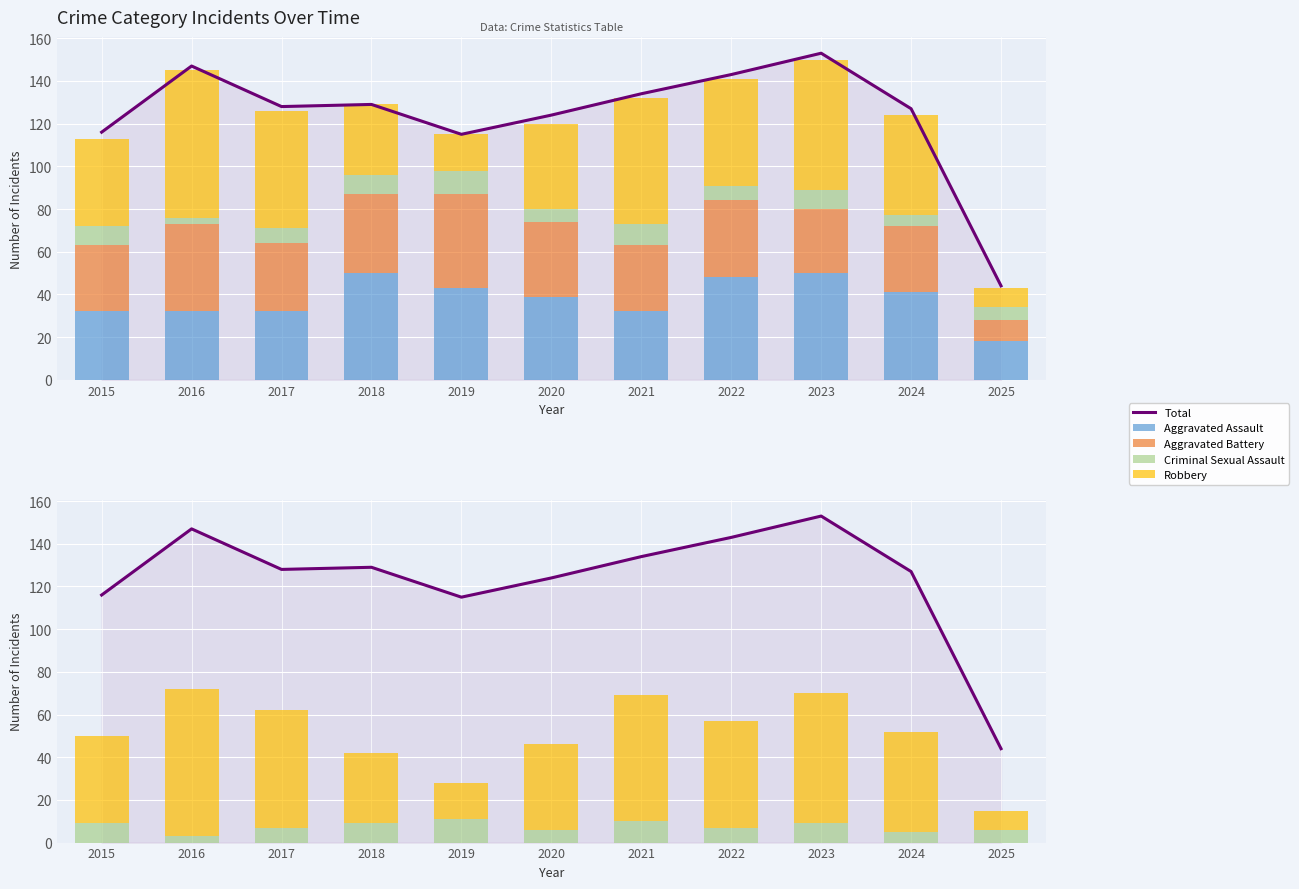

What is the difference between the second highest and second lowest values in the Aggravated Battery series?

11